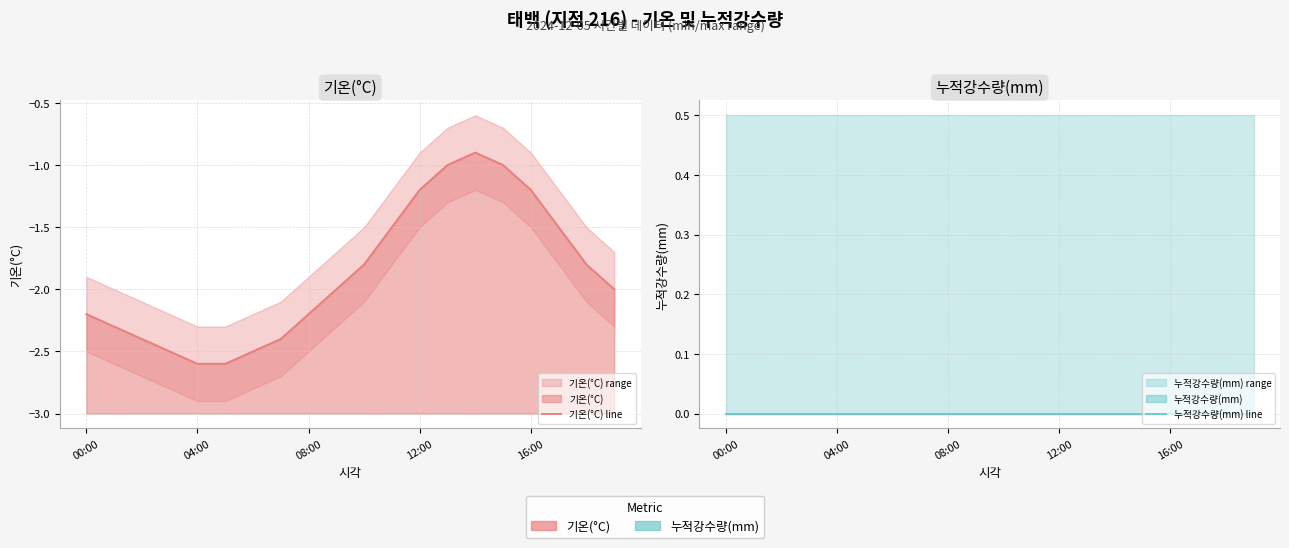

What is the difference between the 기온(°C) line values at 5 and 10?

0.8